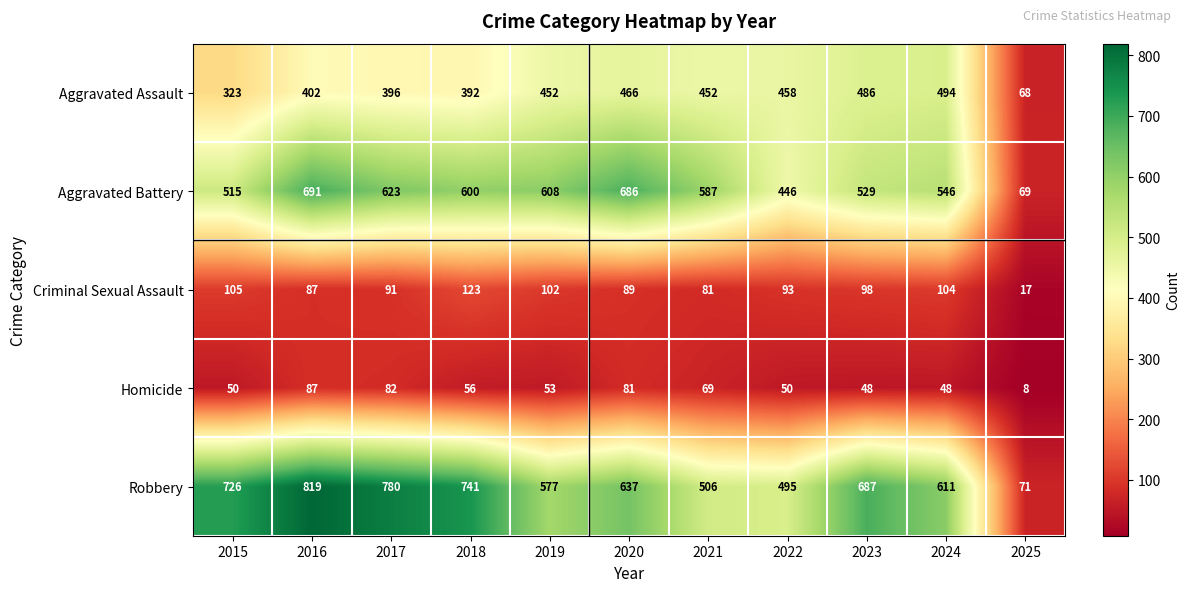

At how many categories does at least one series exceed 381?

10